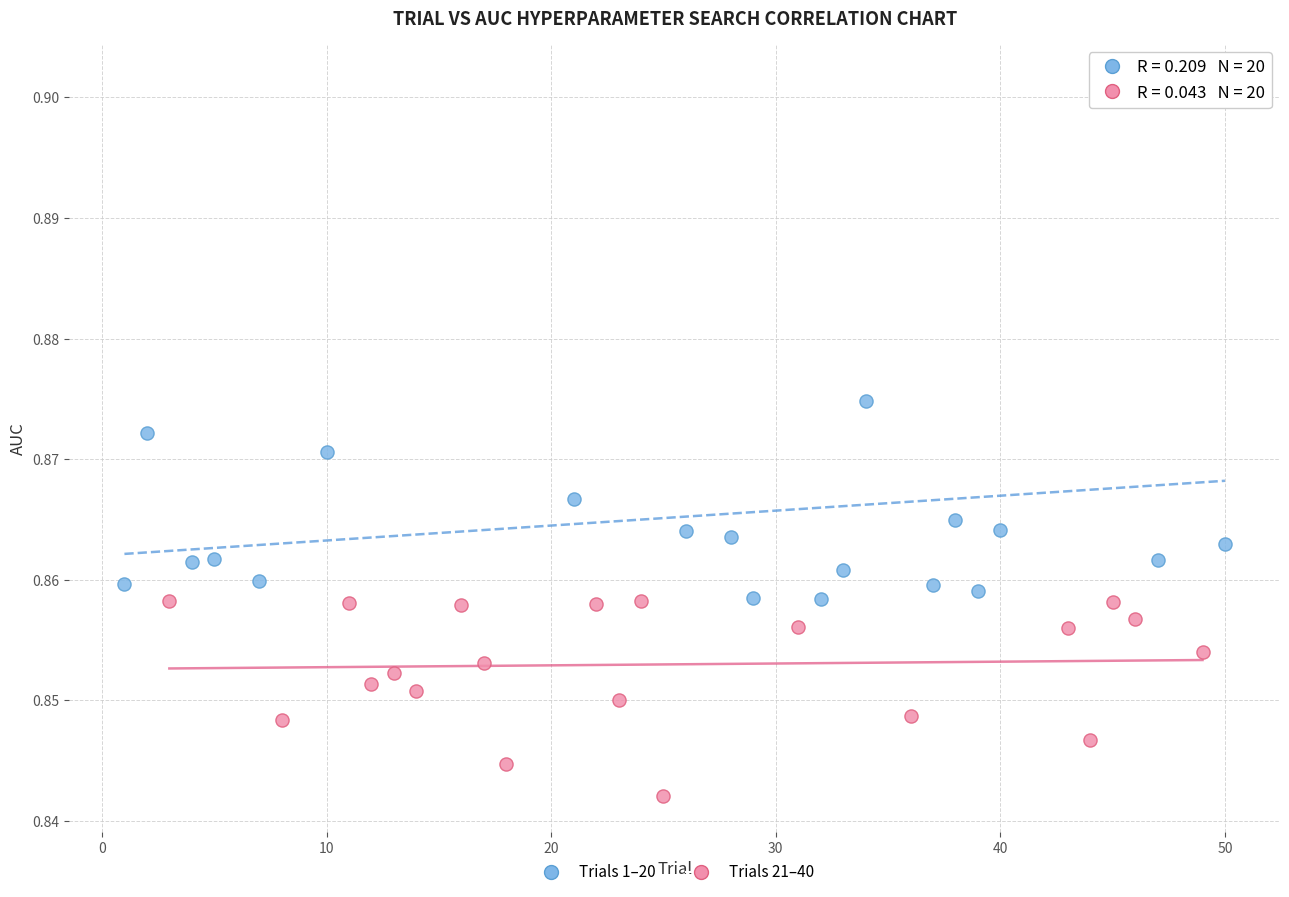

Which series reaches the minimum Y coordinate?

Trials 21–40